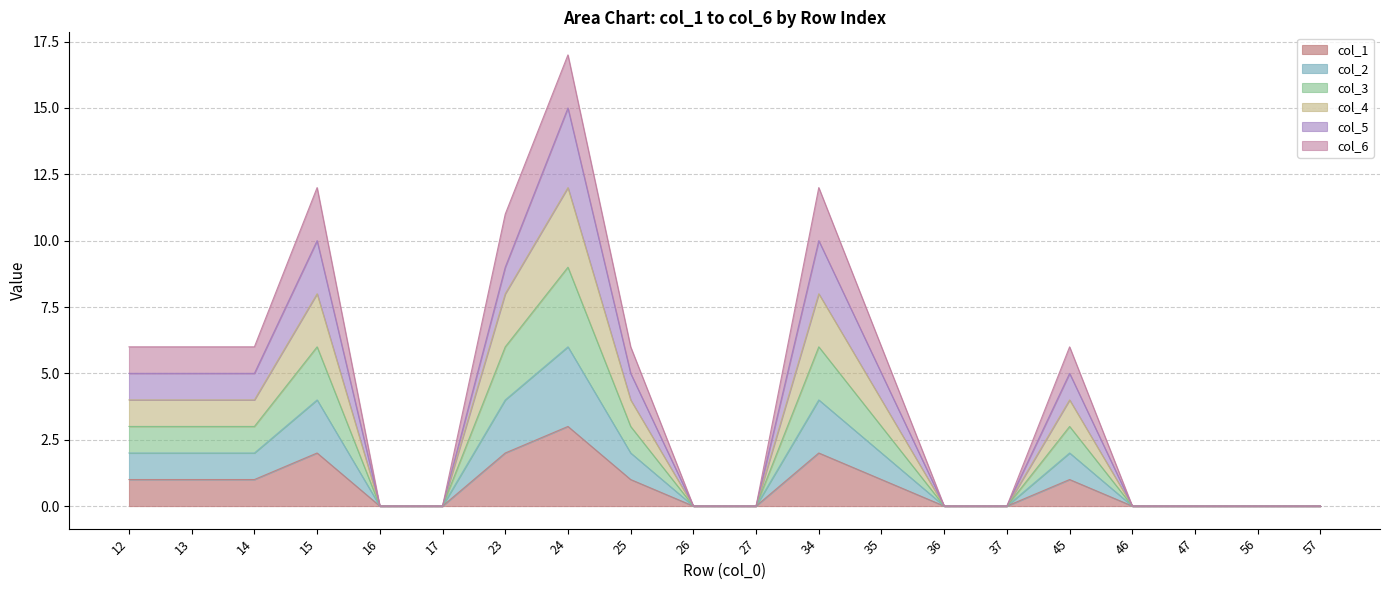

True or false: col_2 and col_3 cross at least once.

False